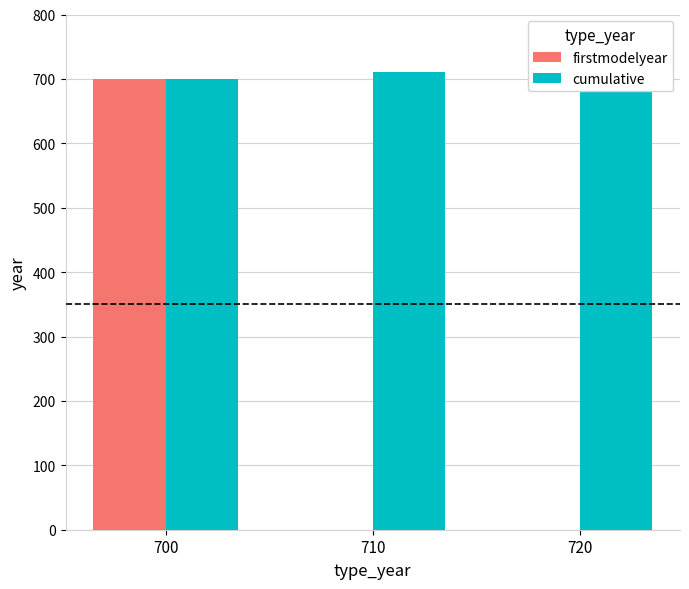

What are all the series names shown in the legend?

firstmodelyear, cumulative